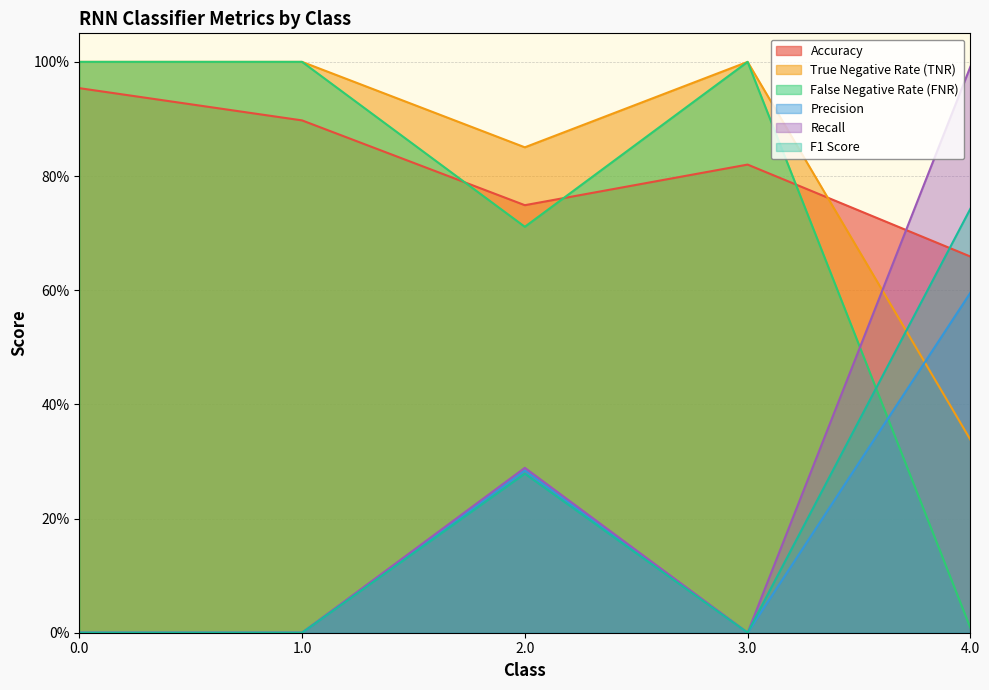

Between 1.0 and 2.0, which series saw the biggest shift?

Recall